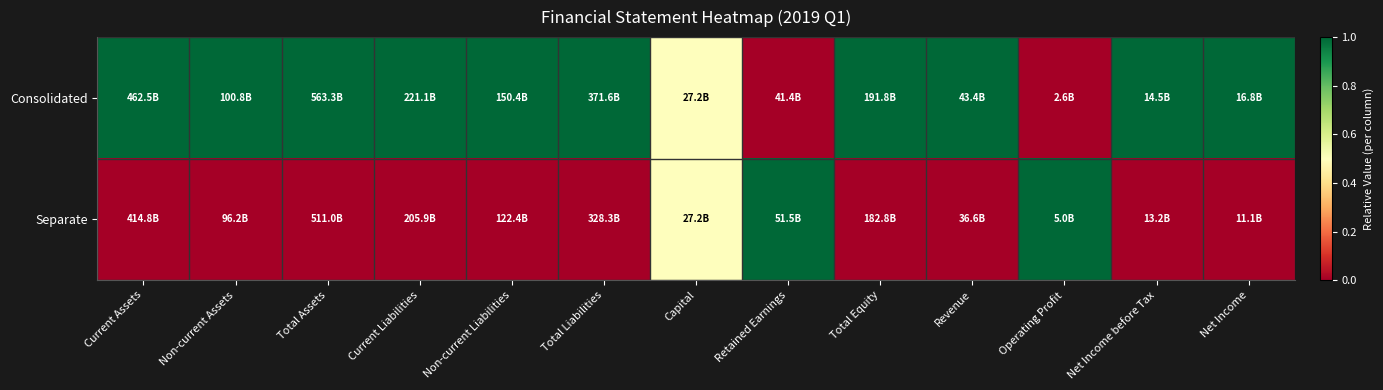

Count the number of data series in this chart.

2